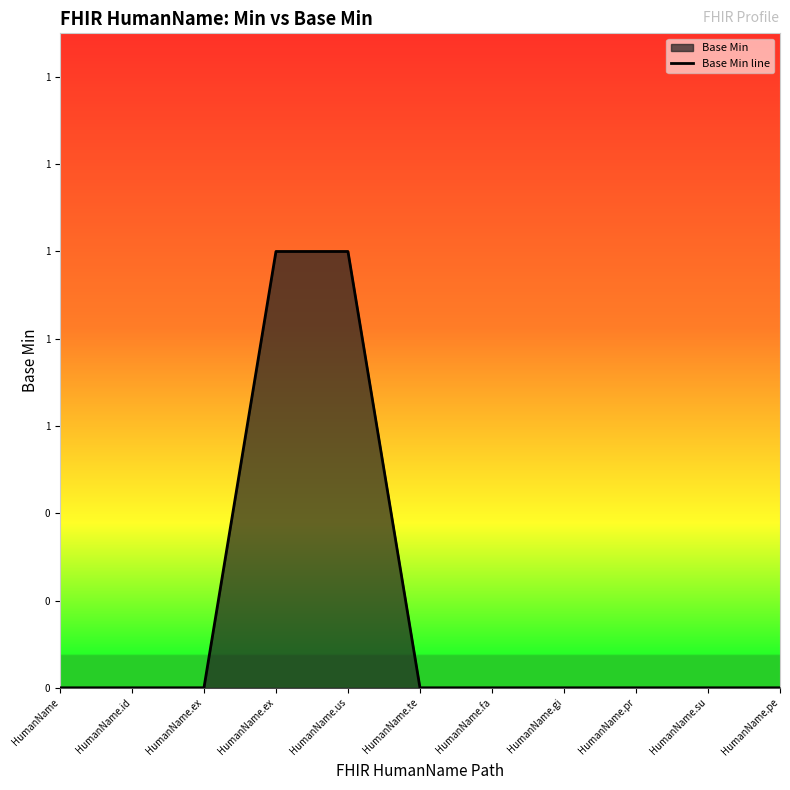

How many series are shown in this chart?

1